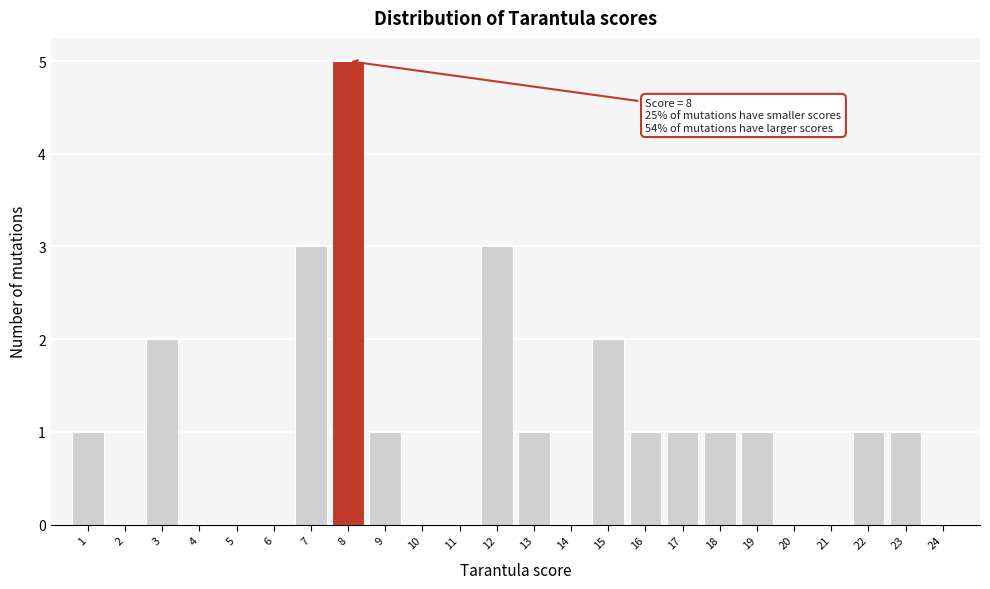

Which range on the x-axis has the tallest bar?

7.5 to 8.5